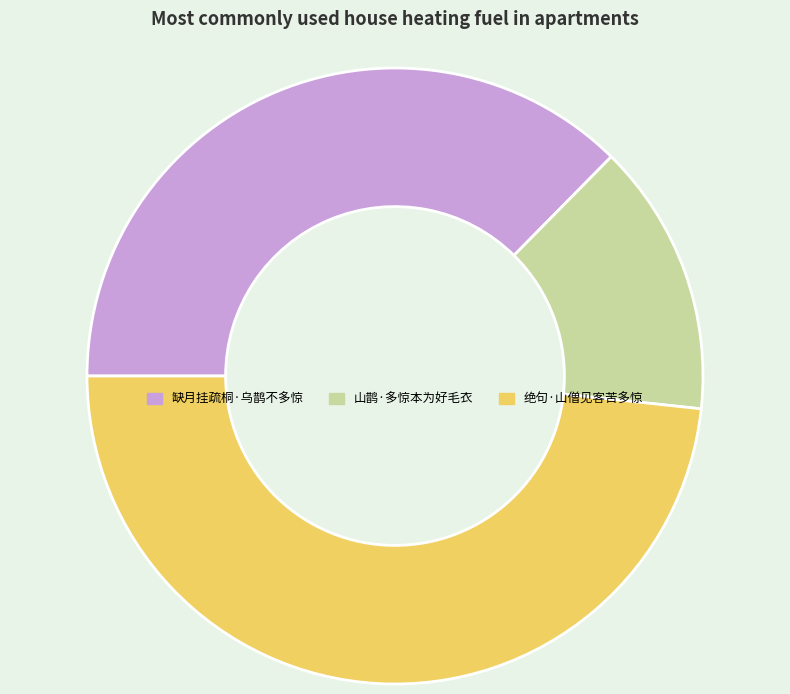

Do 山鹊·多惊本为好毛衣 and 绝句·山僧见客苦多惊 together represent more than half of the pie?

Yes